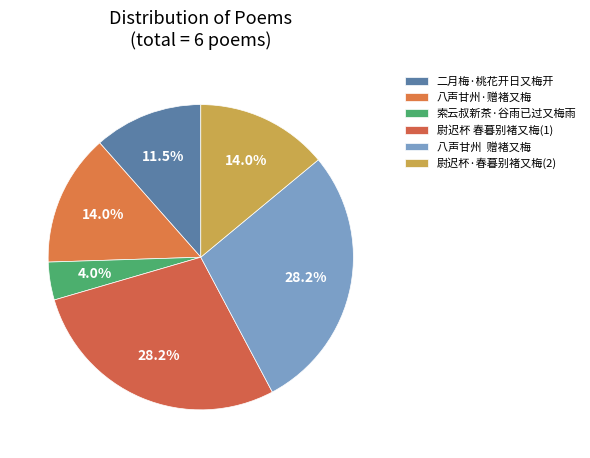

What is the smallest slice in the pie chart?

索云叔新茶·谷雨已过又梅雨